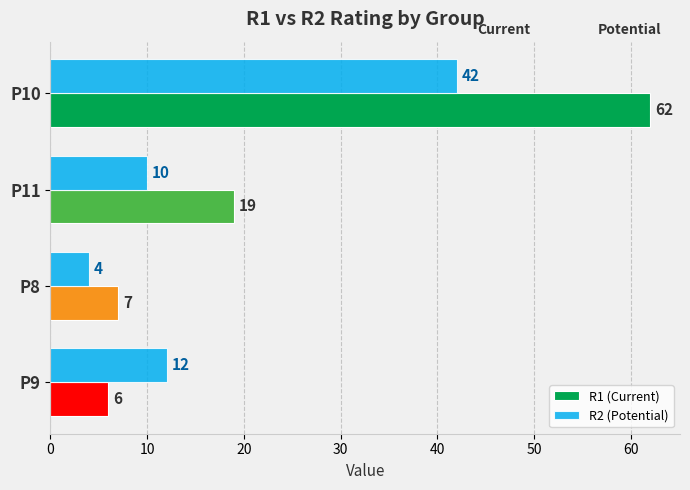

What are all the series names shown in the legend?

R1 (Current), R2 (Potential)